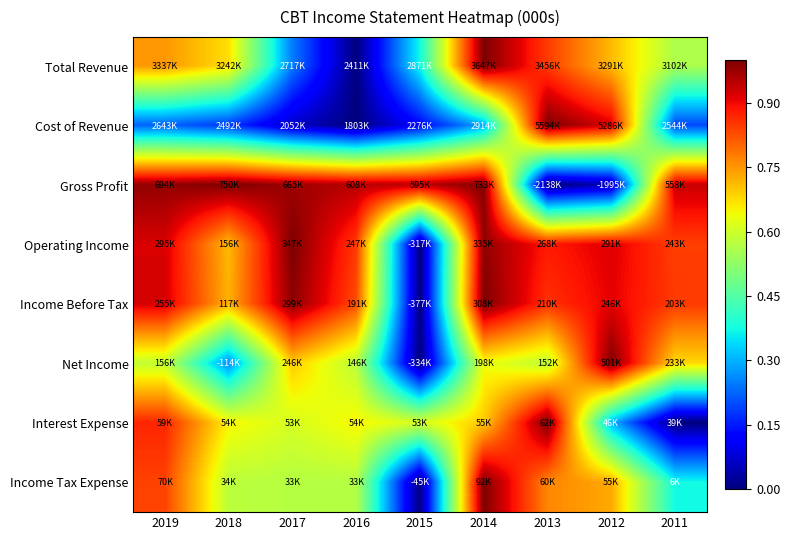

Reading left to right, transcribe all the data shown in this chart.

Total Revenue: 2019=0.7	2018=0.7	2017=0.2	2016=0.0	2015=0.4	2014=1.0	2013=0.8	2012=0.7	2011=0.6
Cost of Revenue: 2019=0.2	2018=0.2	2017=0.1	2016=0.0	2015=0.1	2014=0.3	2013=1.0	2012=0.9	2011=0.2
Gross Profit: 2019=1.0	2018=1.0	2017=1.0	2016=1.0	2015=0.9	2014=1.0	2013=0.0	2012=0.0	2011=0.9
Operating Income: 2019=0.9	2018=0.7	2017=1.0	2016=0.8	2015=0.0	2014=1.0	2013=0.9	2012=0.9	2011=0.8
Income Before Tax: 2019=0.9	2018=0.7	2017=1.0	2016=0.8	2015=0.0	2014=1.0	2013=0.9	2012=0.9	2011=0.8
Net Income: 2019=0.6	2018=0.3	2017=0.7	2016=0.6	2015=0.0	2014=0.6	2013=0.6	2012=1.0	2011=0.7
Interest Expense: 2019=0.9	2018=0.7	2017=0.6	2016=0.7	2015=0.6	2014=0.7	2013=1.0	2012=0.3	2011=0.0
Income Tax Expense: 2019=0.8	2018=0.6	2017=0.6	2016=0.6	2015=0.0	2014=1.0	2013=0.8	2012=0.7	2011=0.4